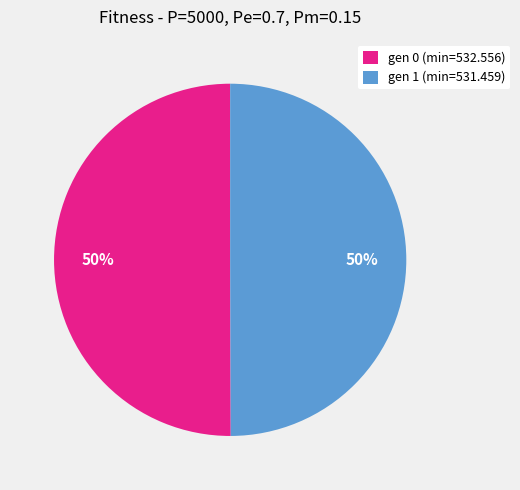

The gen 0 (min=532.556) slice represents 45% of the pie. True or false?

False